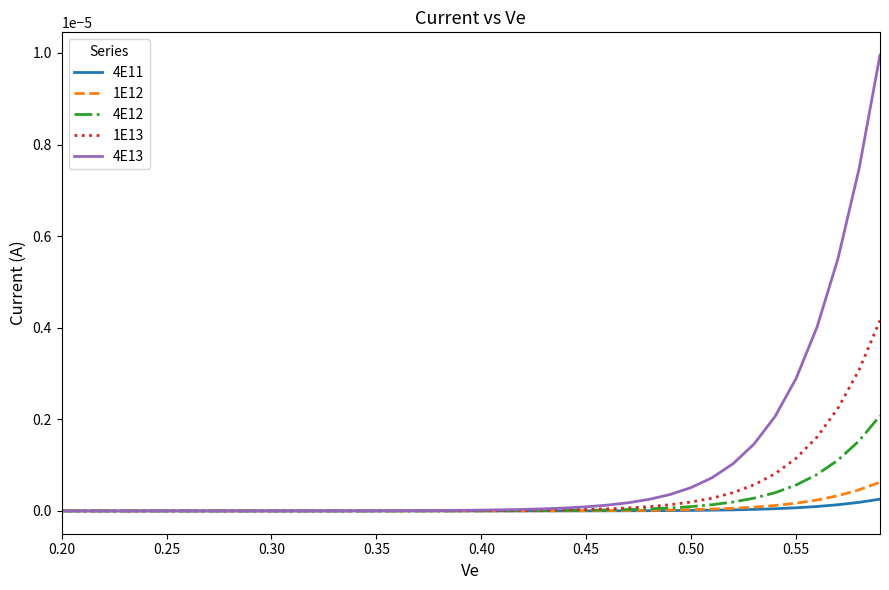

Which series has the largest total across all categories?

4E13